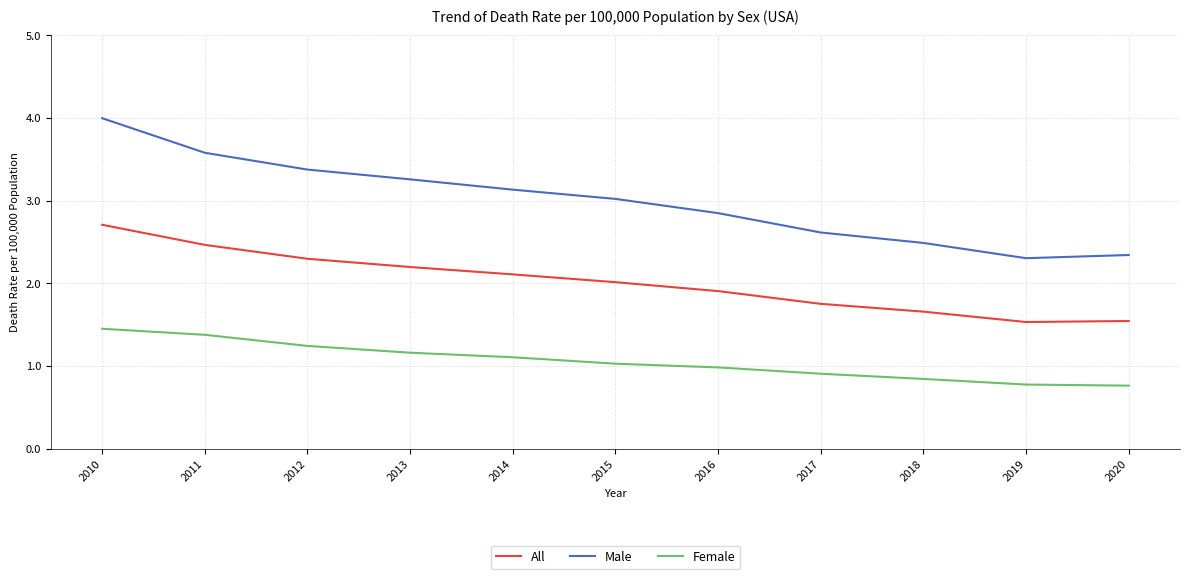

Between 2010 and 2018, which series saw the biggest shift?

Male